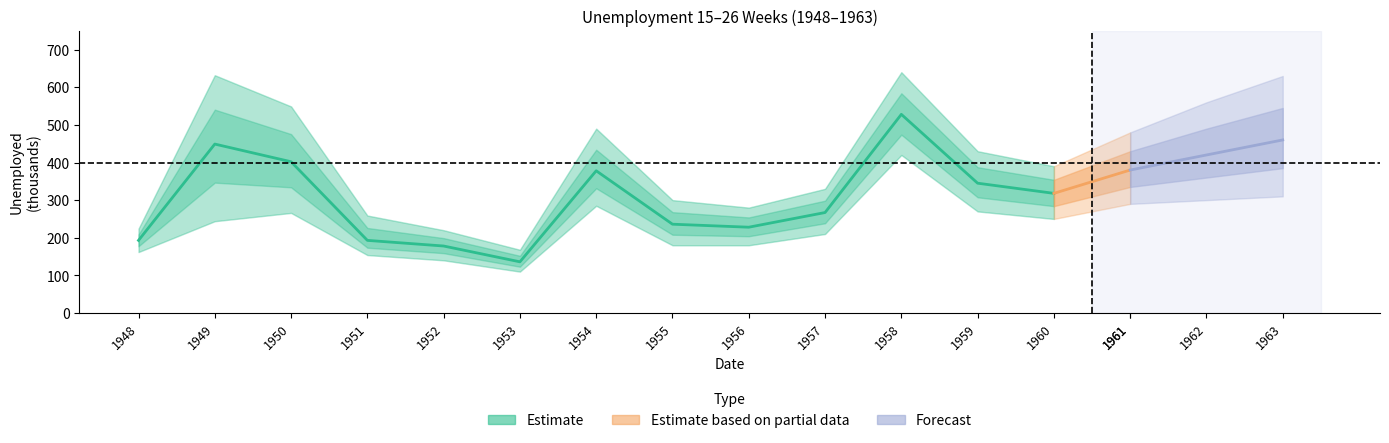

Where is the first local minimum for Estimate_lower?

1953